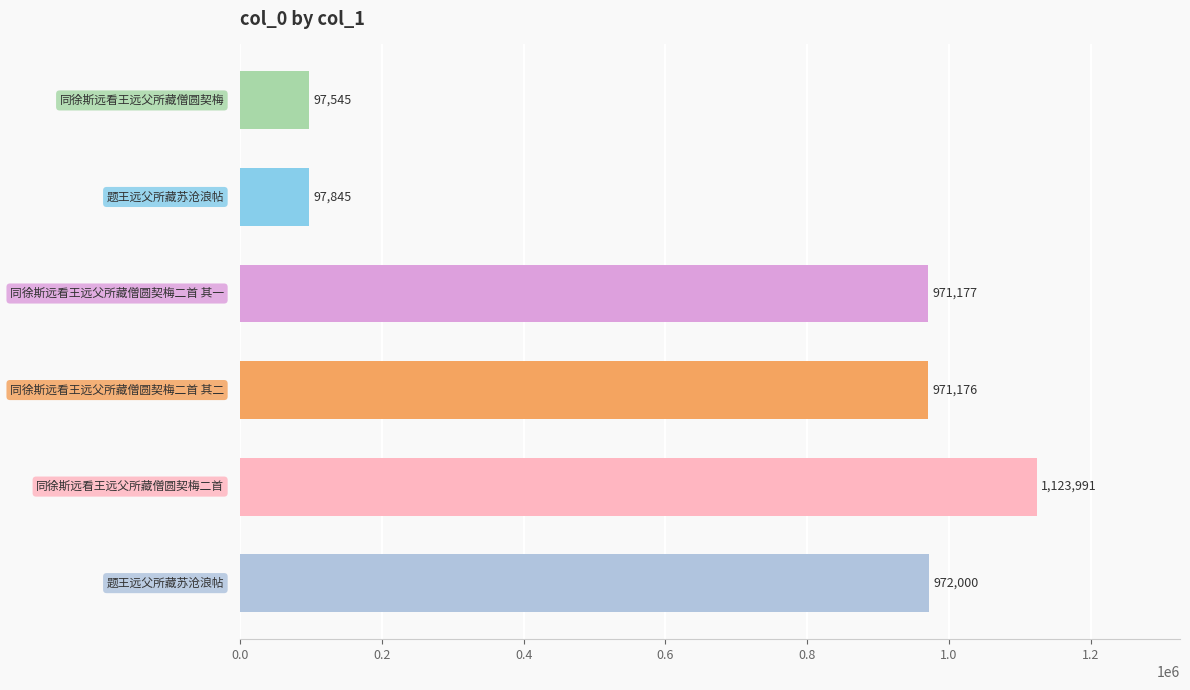

Reading bottom to top, extract all data points from this chart.

972000	1123991	971176	971177	97845	97545